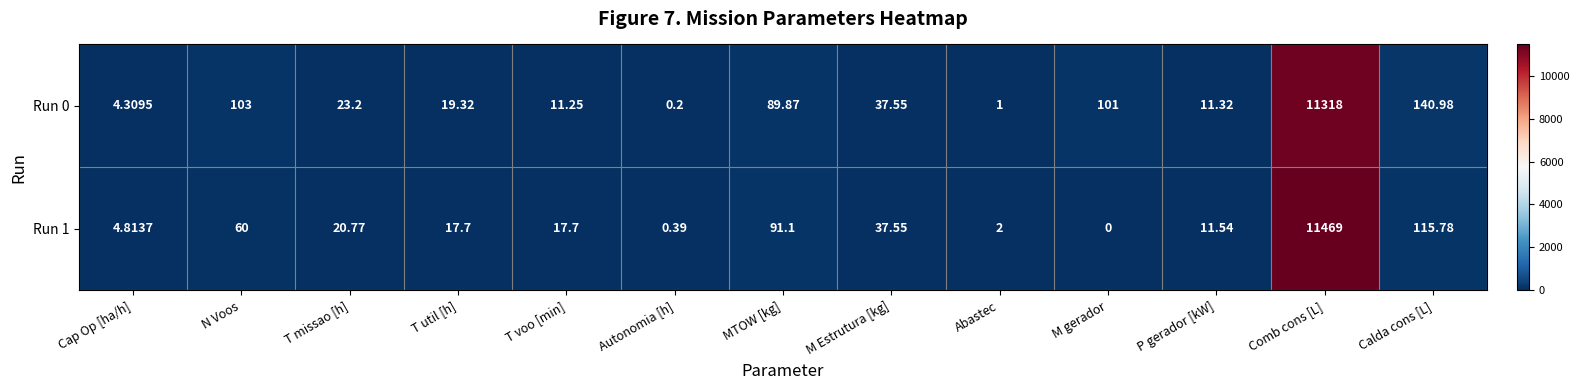

Which label corresponds to the smallest value in the chart?

M gerador